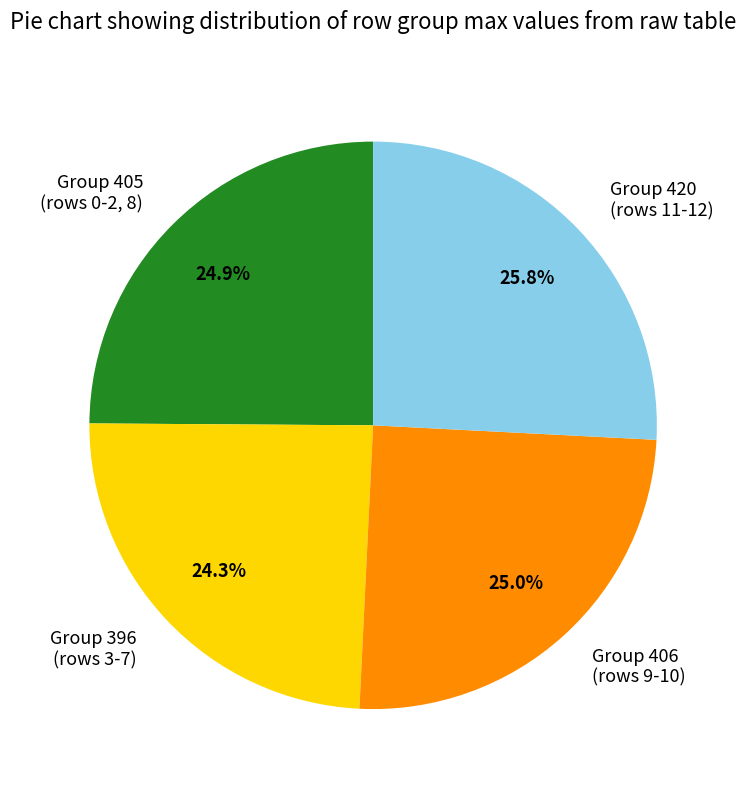

Between Group 396 (rows 3-7) and Group 420 (rows 11-12), which is larger?

Group 420 (rows 11-12)